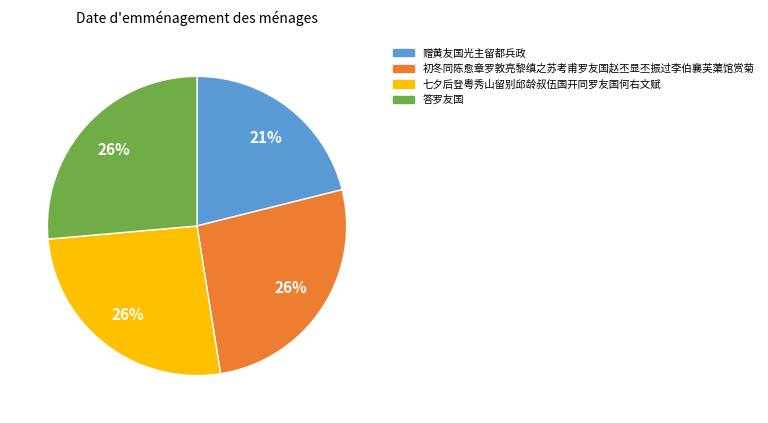

To the nearest percent, what percentage of the pie is 七夕后登粤秀山留别邱龄叔伍国开同罗友国何右文赋?

26%